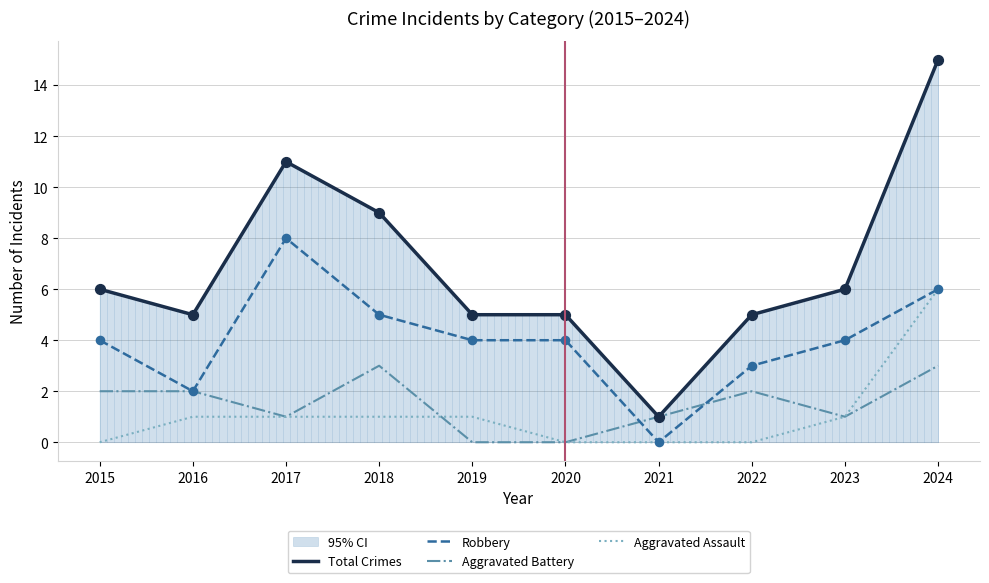

Is the value of Aggravated Assault at 2017 greater than the value of Aggravated Battery at 2024?

No